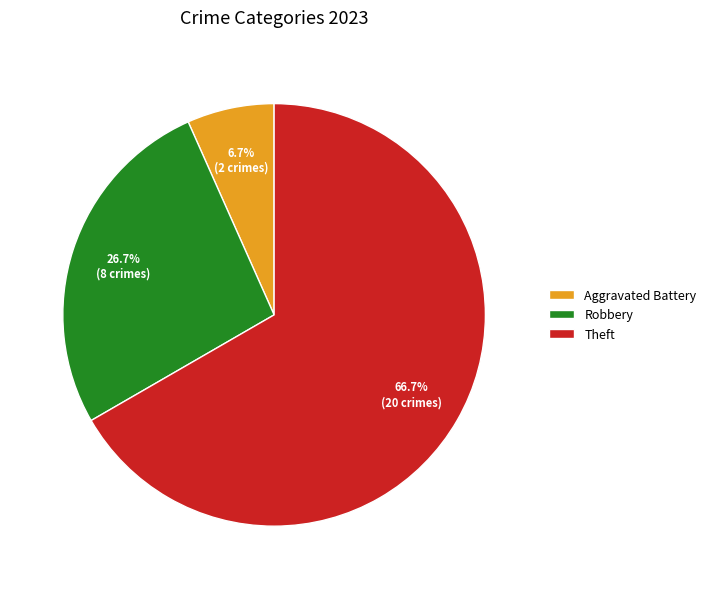

Does Theft account for over 50% of the chart?

Yes